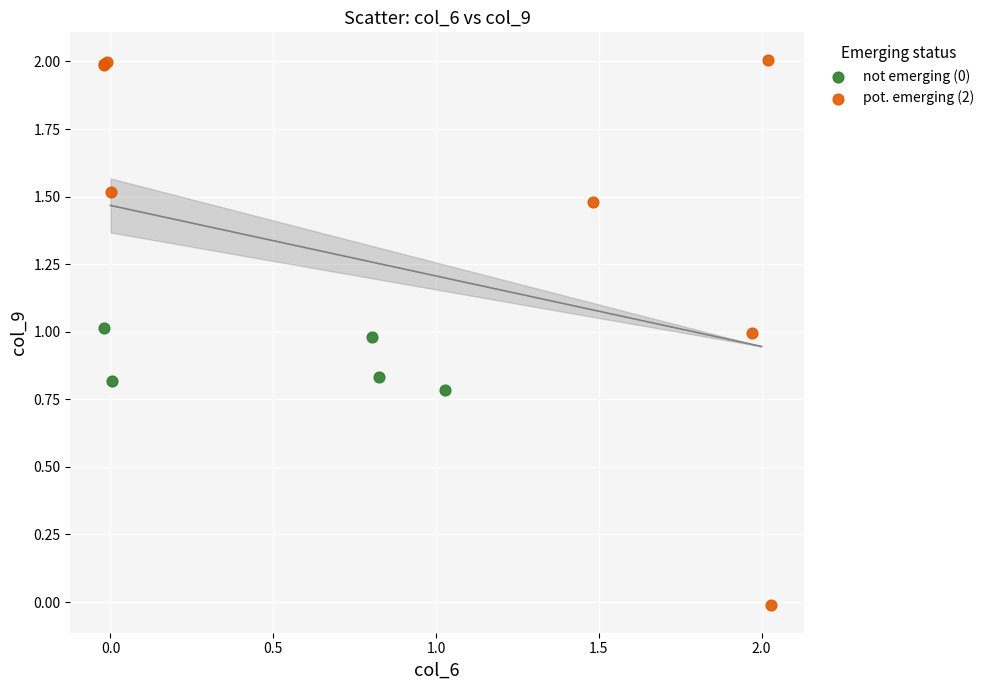

Which series contains the highest Y value?

pot. emerging (2)